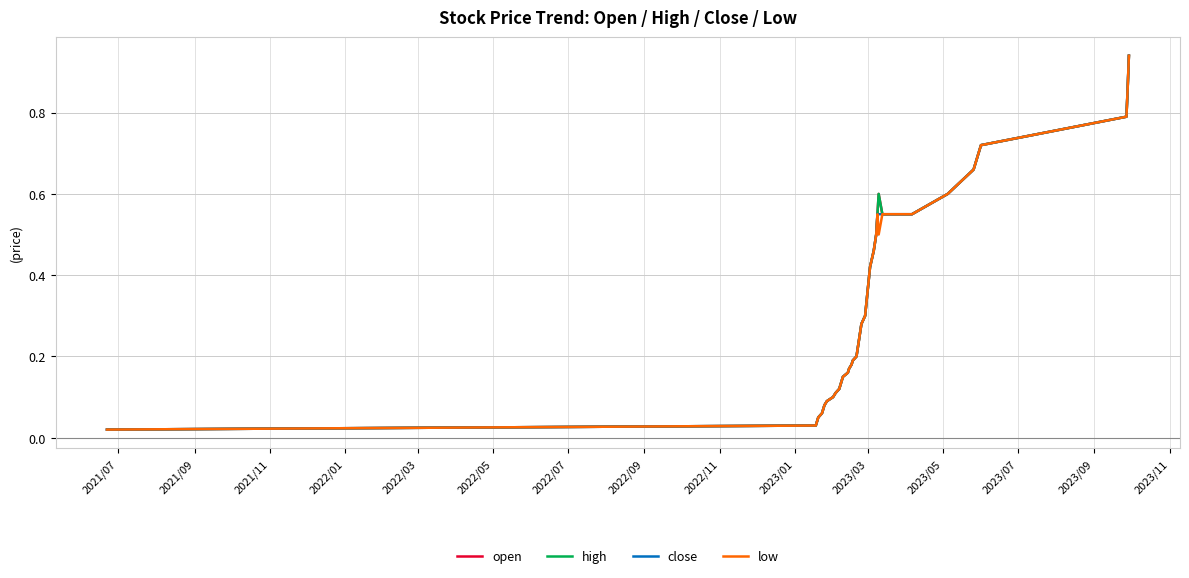

Does the chart display data point markers on the line(s)?

No